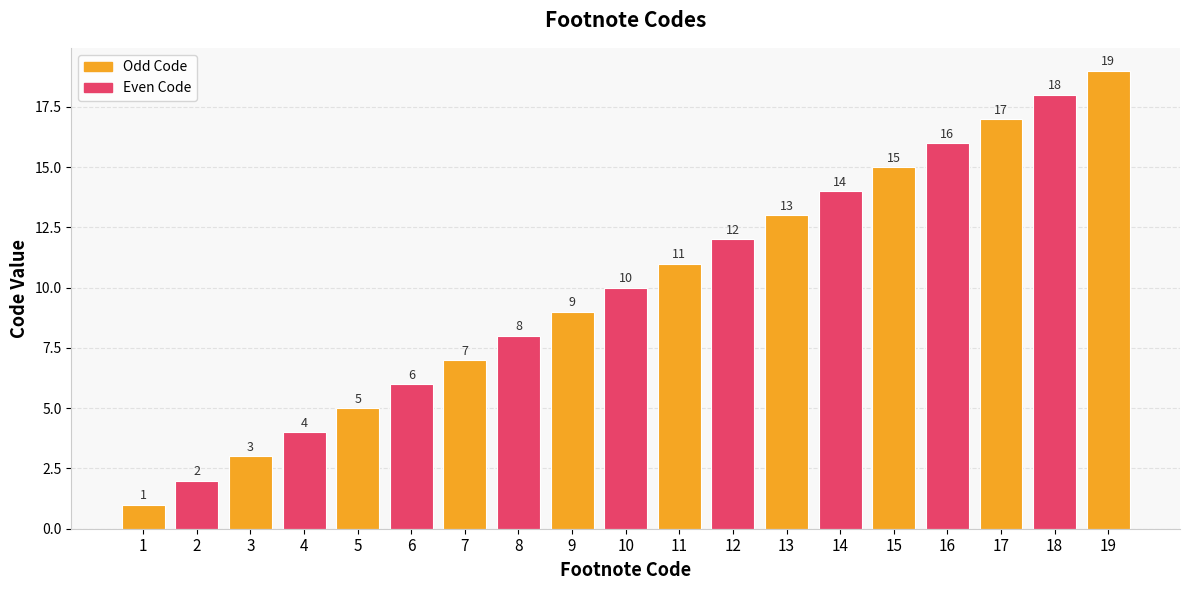

What is the difference between the maximum and minimum values?

18